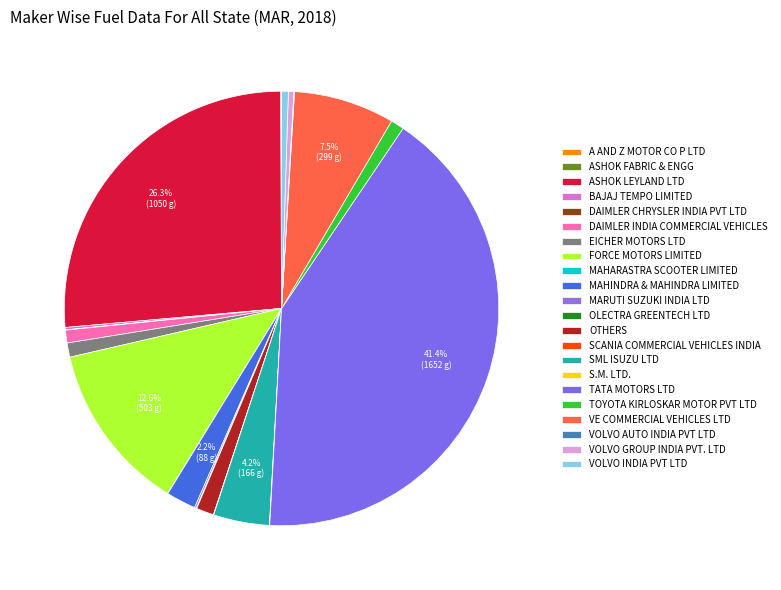

Combined, do A AND Z MOTOR CO P LTD and DAIMLER INDIA COMMERCIAL VEHICLES account for over 50%?

No